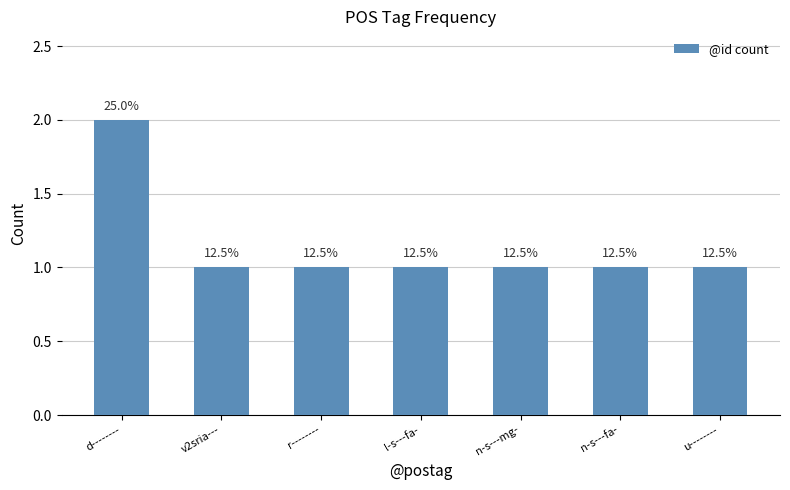

What is the label of the 4th bar from the right?

l-s---fa-